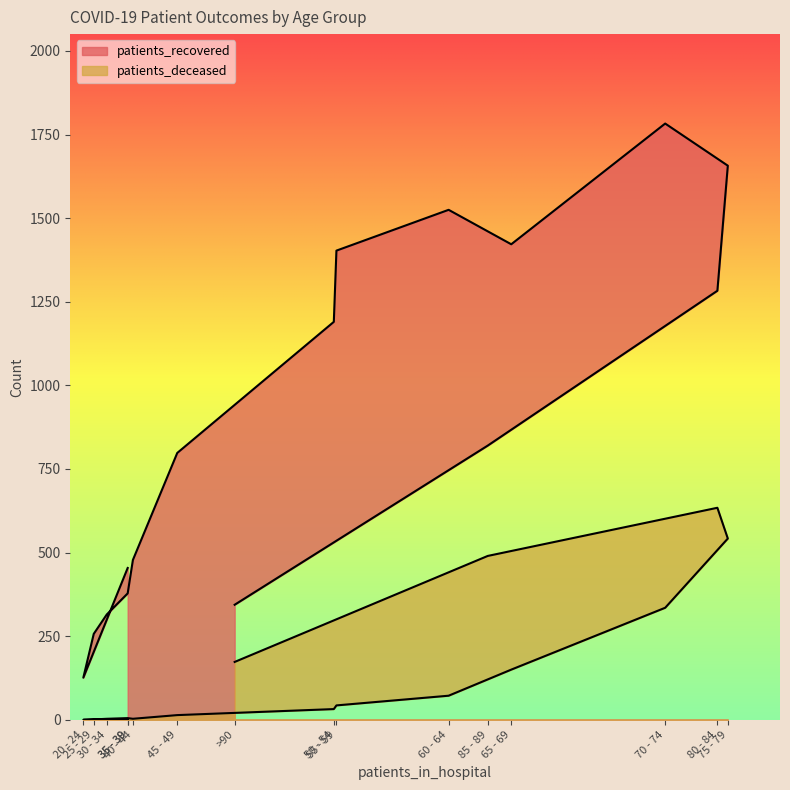

True or false: patients_deceased has a value of 0 at 35 - 39.

False